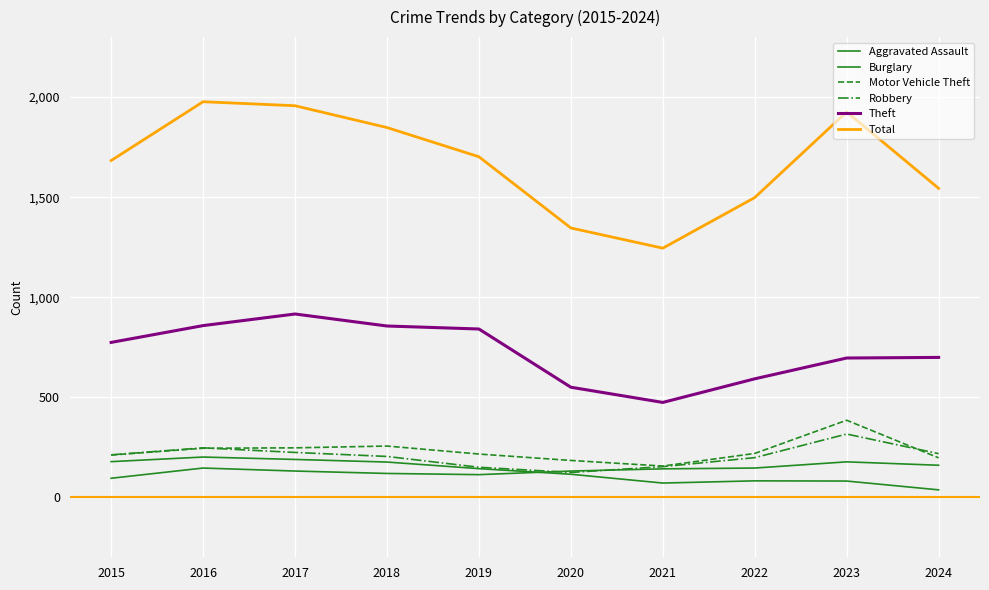

What is the value of the Motor Vehicle Theft point at the 1st from the left?

211